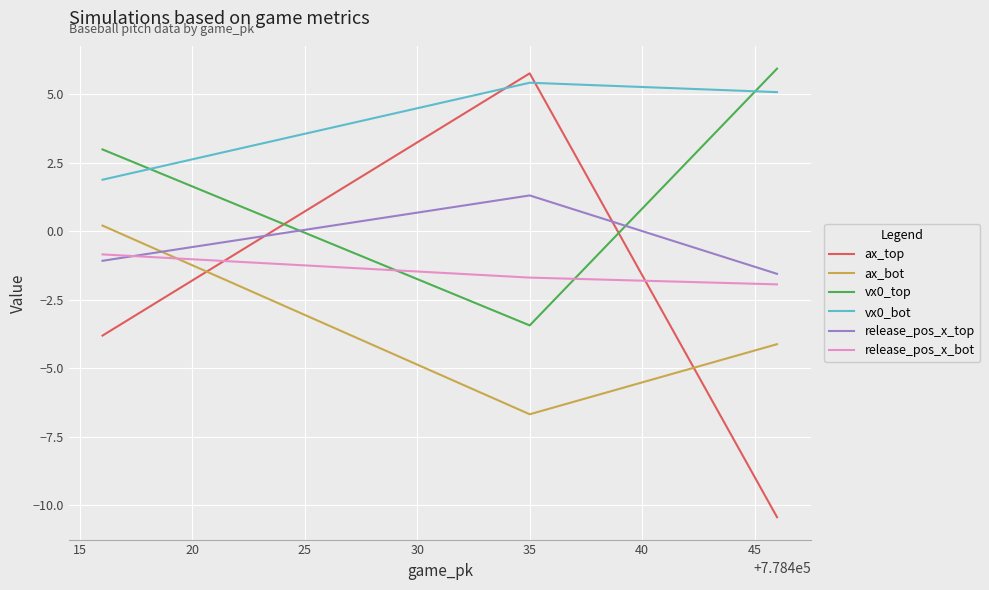

How many values in the release_pos_x_bot series exceed -1?

1